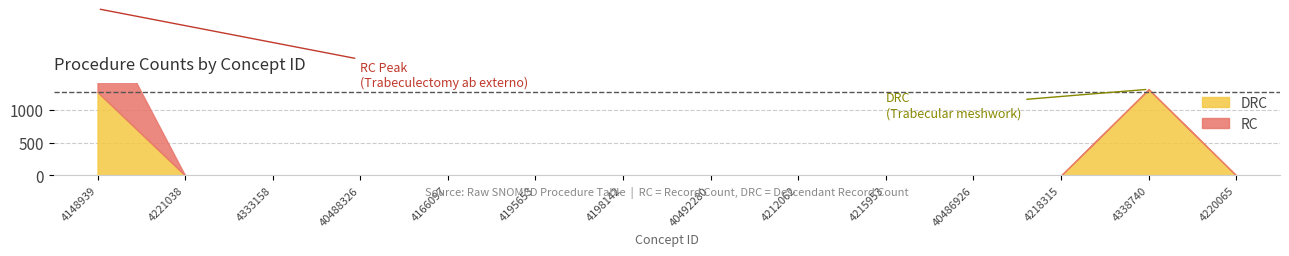

True or false: RC and DRC intersect in this chart.

False